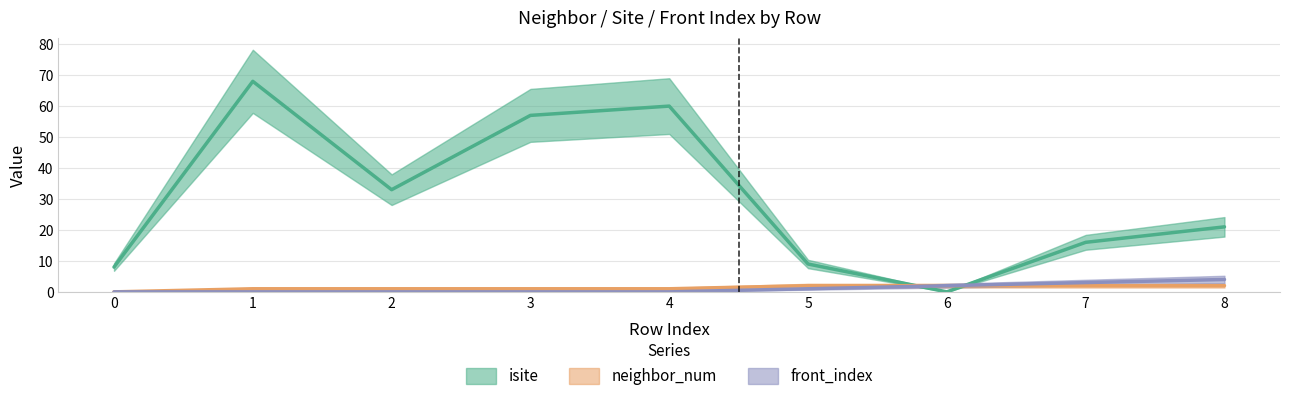

At which category does the chart reach its minimum across all series?

6